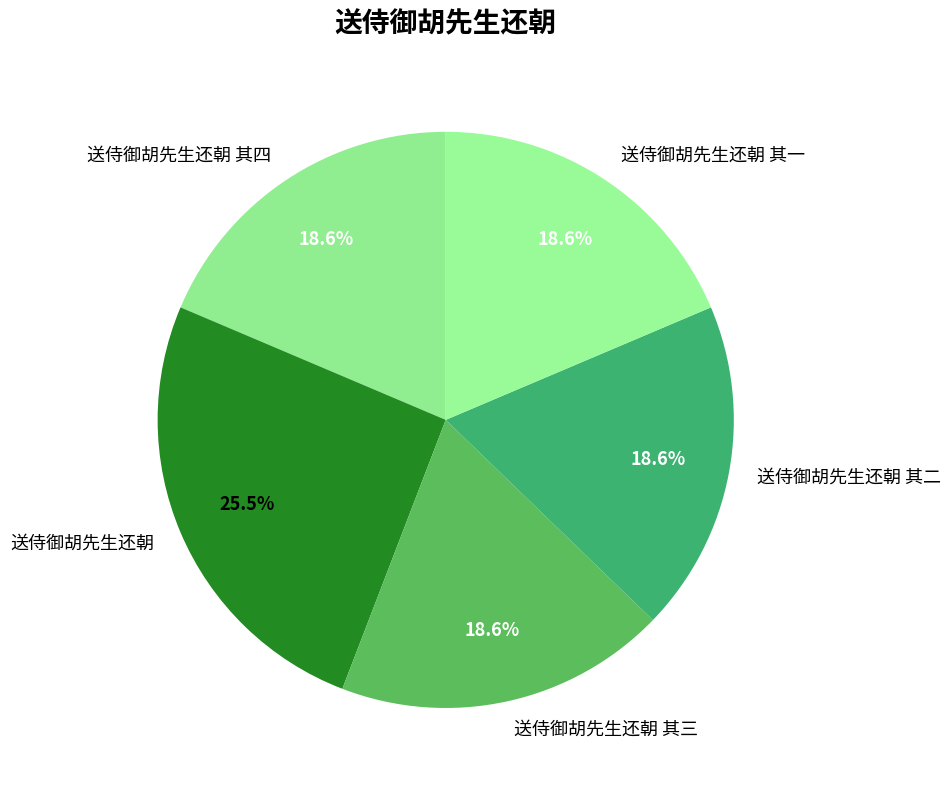

To the nearest percent, what is the difference between the largest and smallest slice percentages?

7%